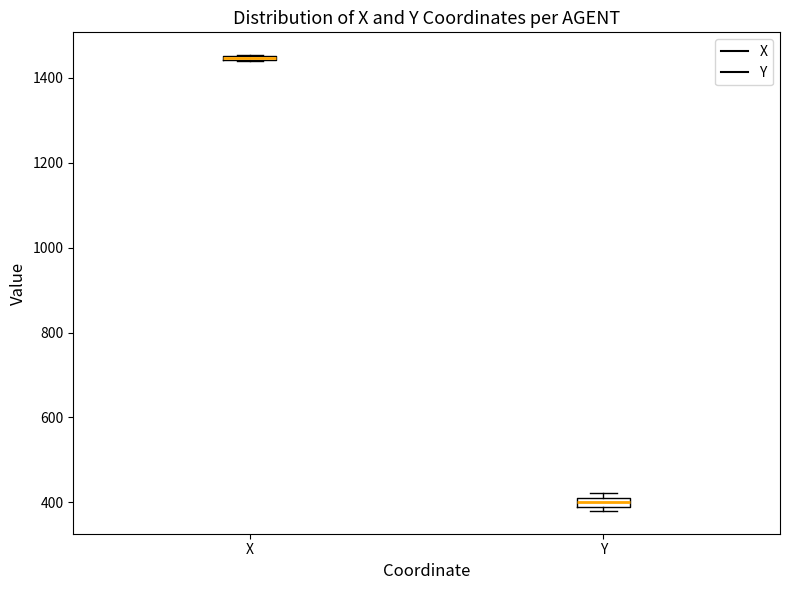

Where is the lower edge of the box for Y on the y-axis? The values are not printed on the chart, so give them approximately, as read against the axis.

380